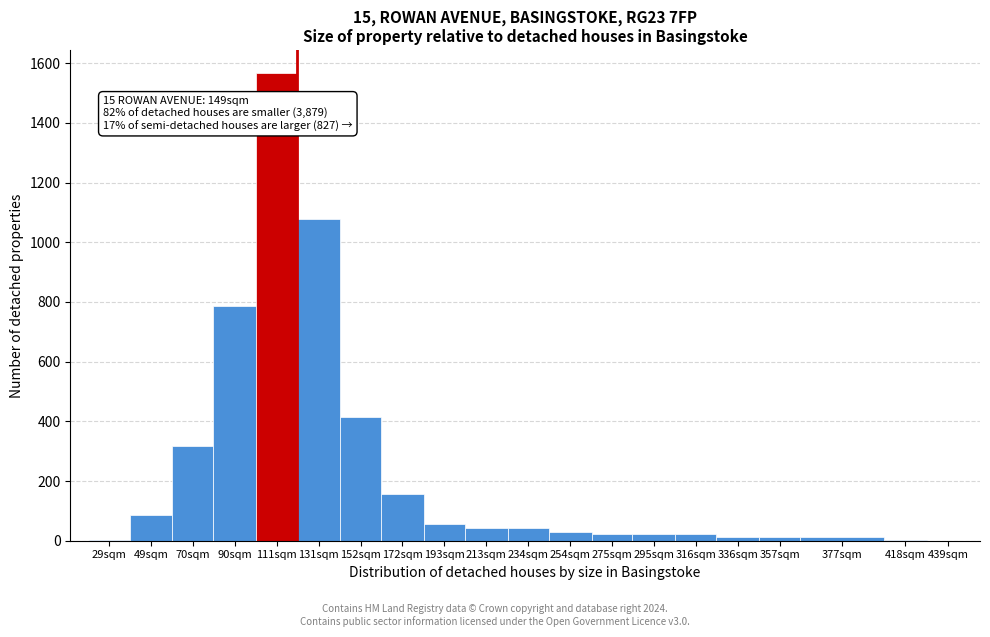

What is the sum of all values?

4679